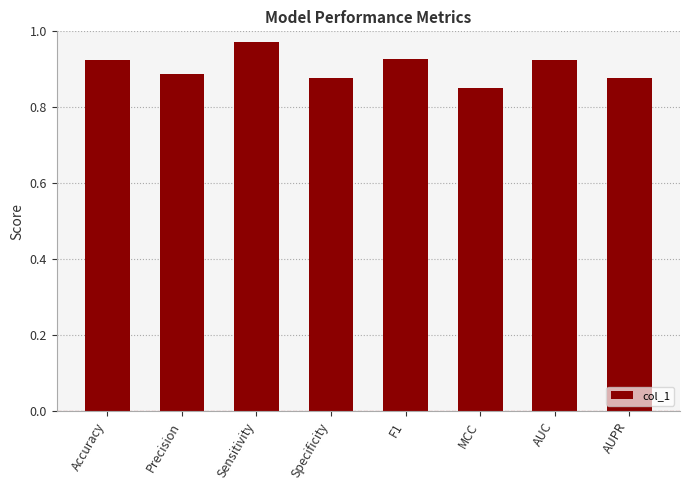

Count the values in the range 0 to 1.

8